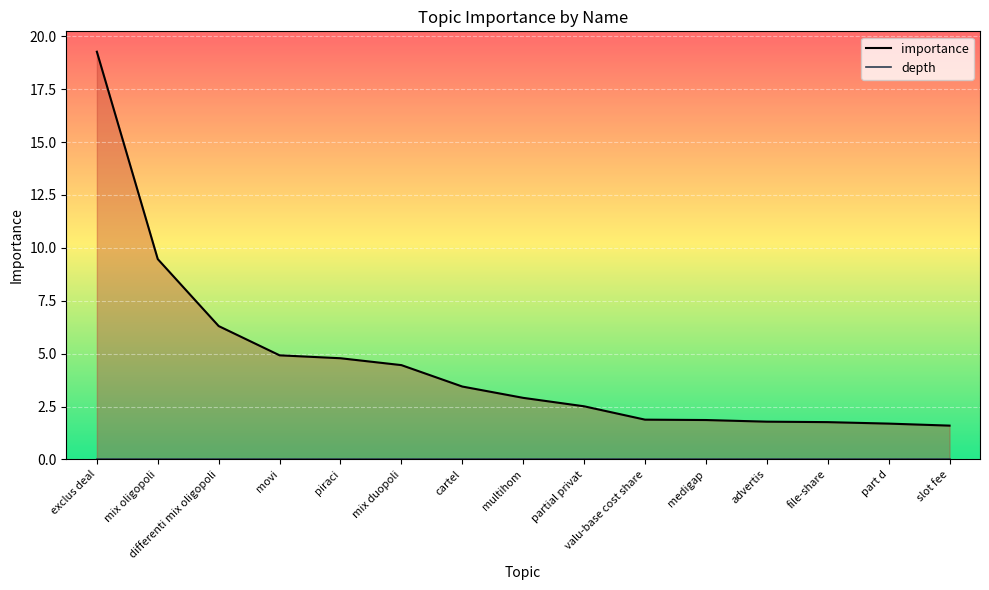

True or false: the data shows 1.3 at piraci.

False